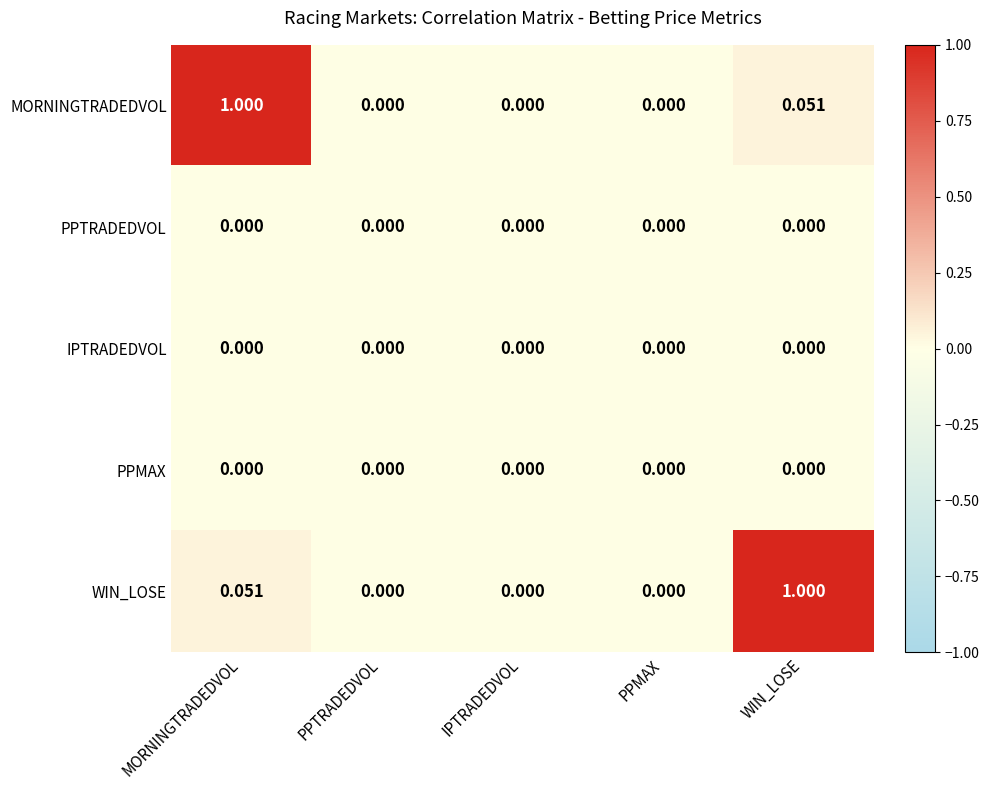

Which series changed the most between MORNINGTRADEDVOL and PPTRADEDVOL?

MORNINGTRADEDVOL